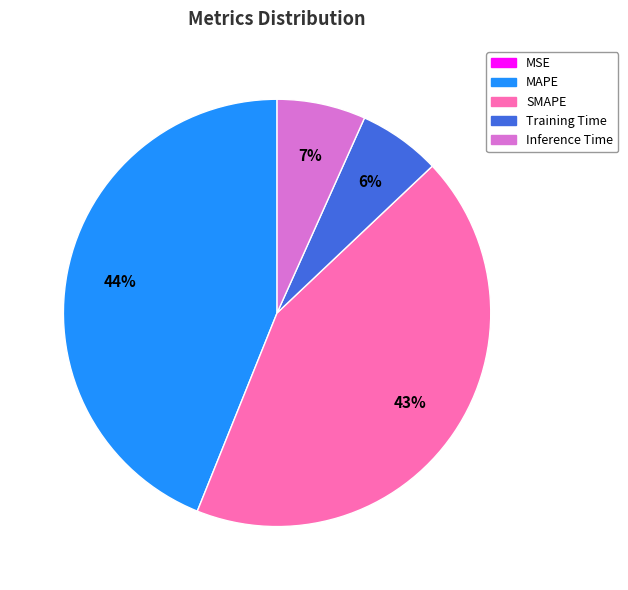

Is it true that Training Time is 1% of the pie?

False